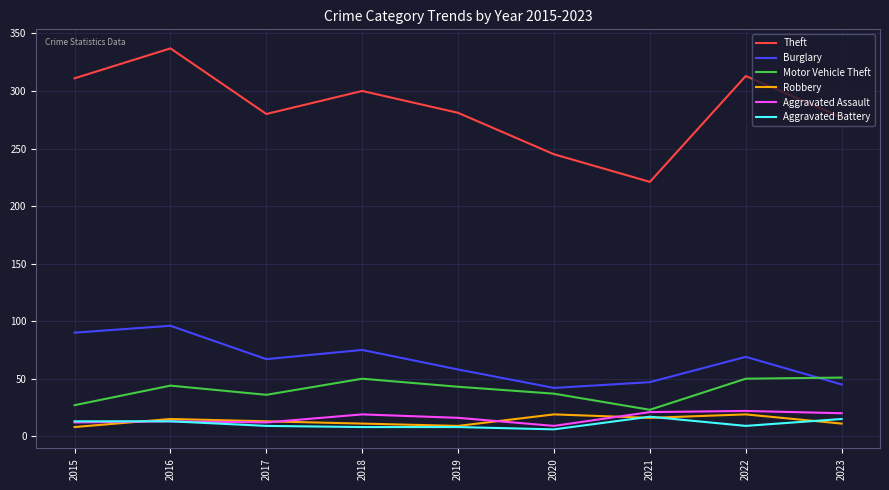

What is the total value across all series at 2016?

518